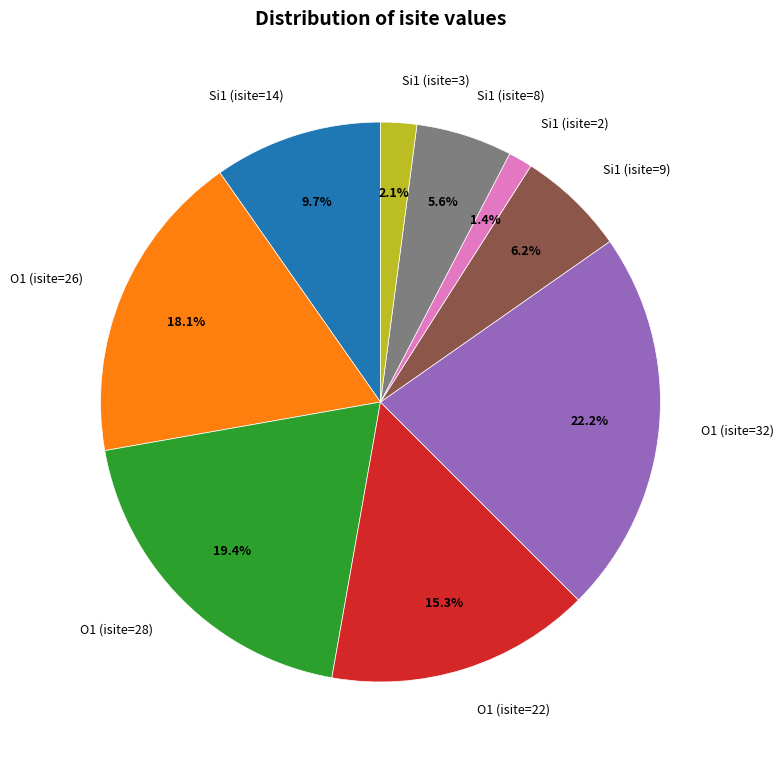

Which category has the biggest portion of the pie?

O1 (isite=32)